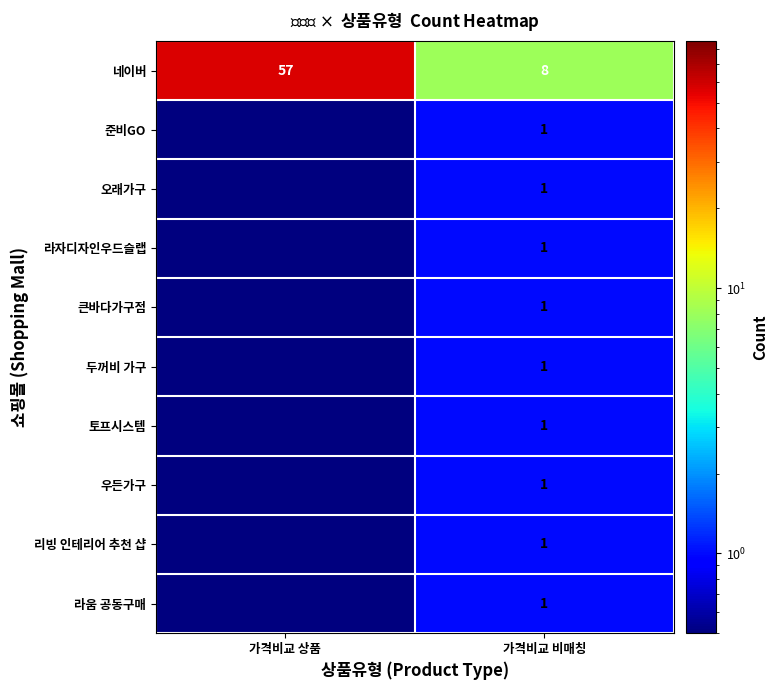

Is it true that 라자디자인우드슬랩 equals 0.5 at 가격비교 비매칭?

False